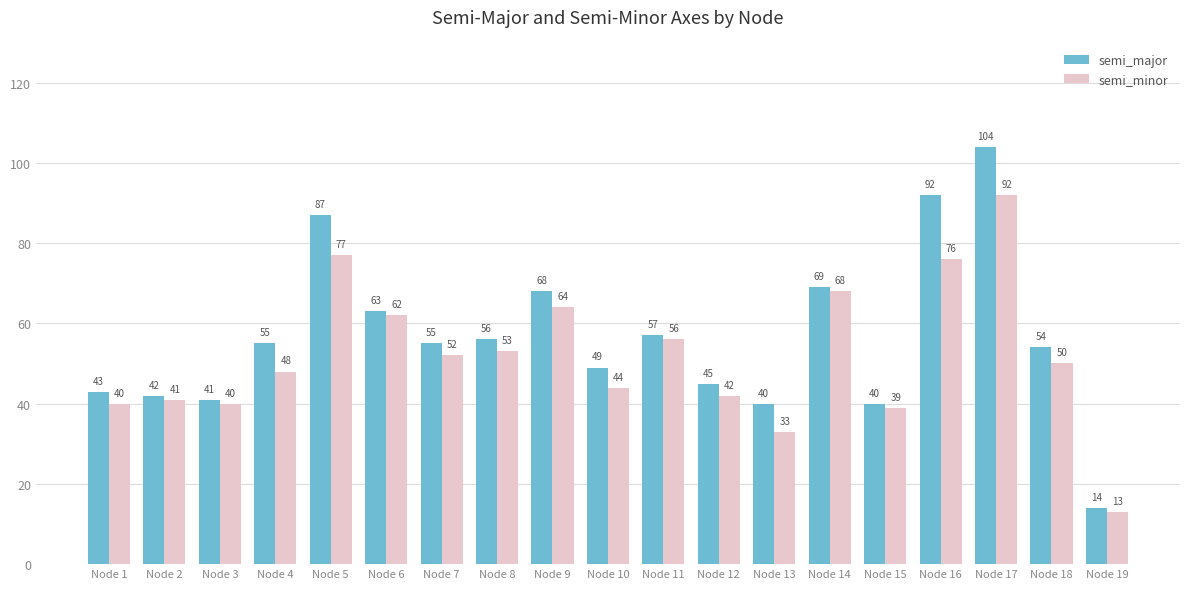

At which label is semi_major closest to 59?

Node 11